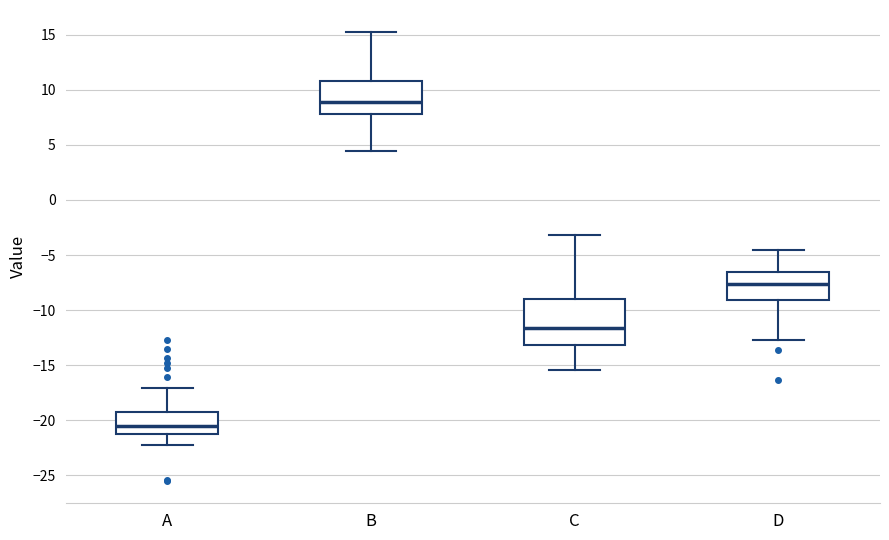

Which box has the lowest median line?

A